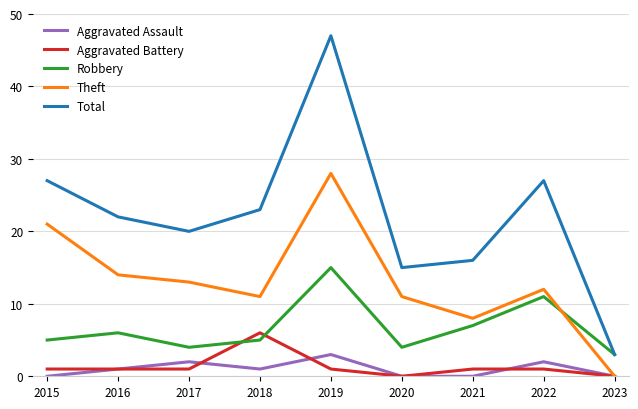

What is the highest value of the Robbery series?

15